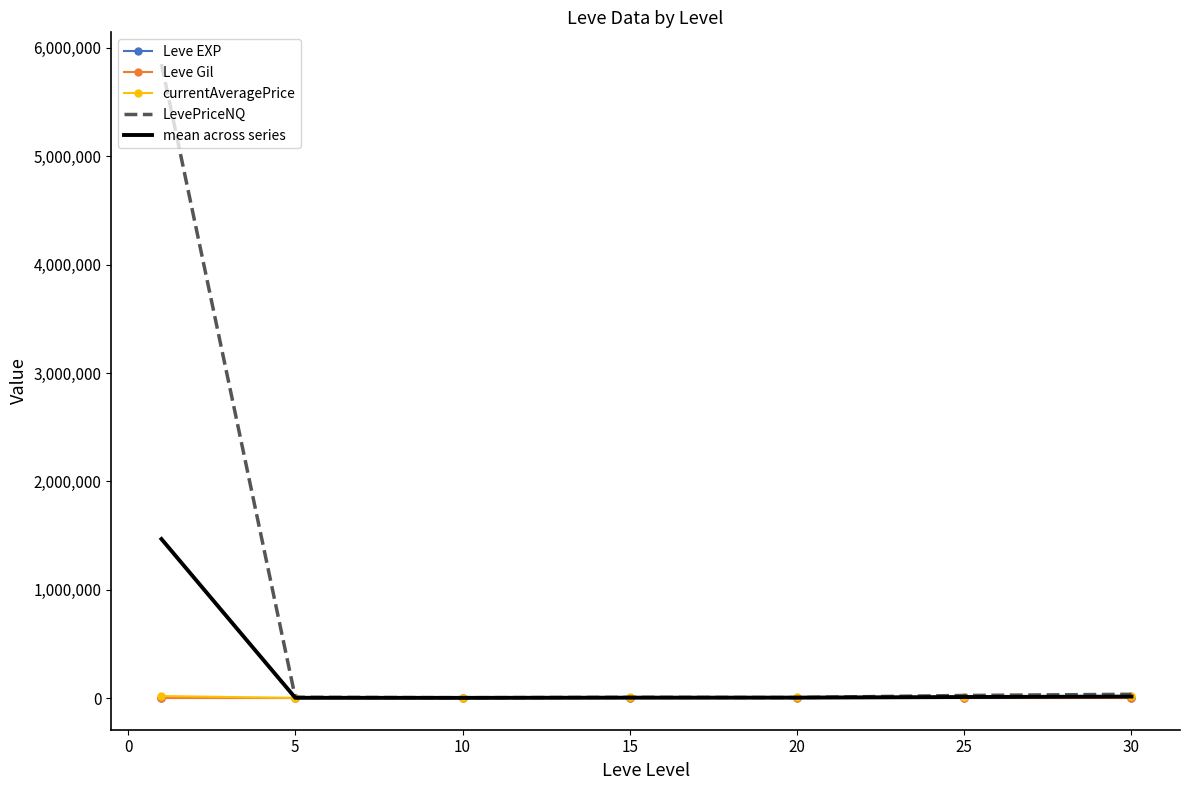

What is the difference between the second highest and minimum values in the Leve Gil series?

225.8